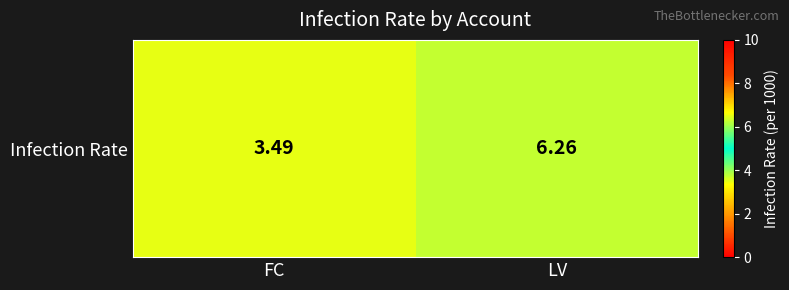

Which category has the lowest value across all series?

FC